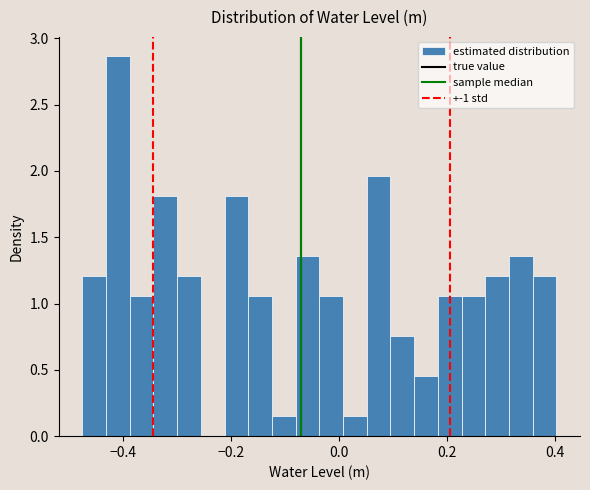

Around what value on the x-axis is the tallest bar? Give the approximate position of its centre, as read against the axis.

-0.40